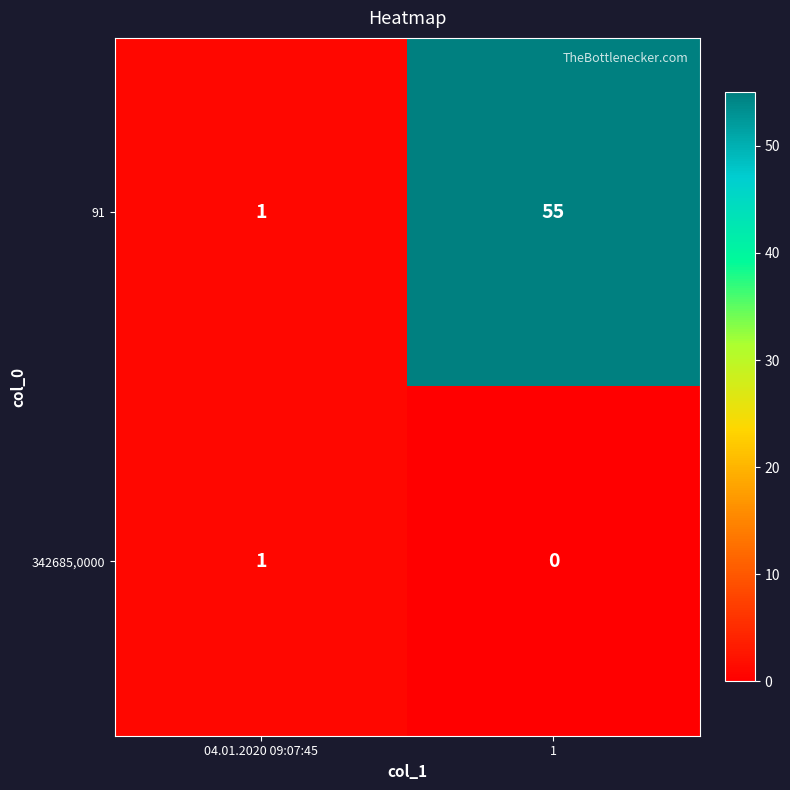

At which label is 91 closest to 28?

04.01.2020 09:07:45